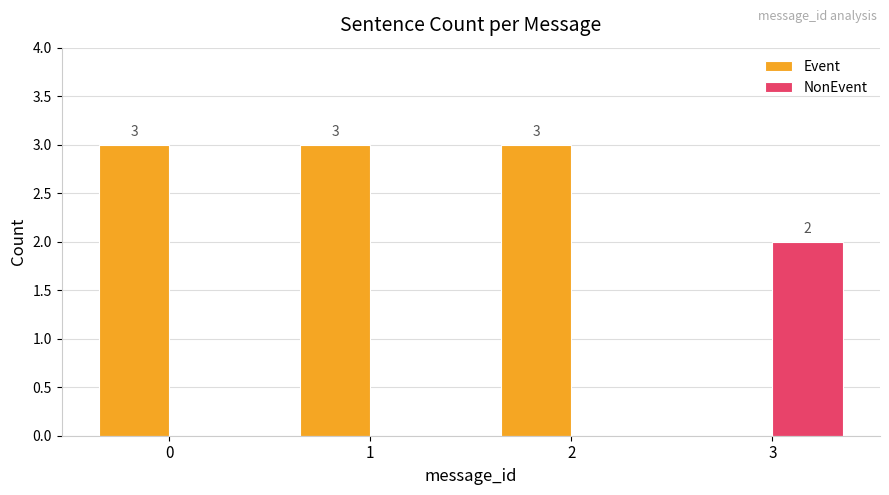

What is the sum of all NonEvent values?

2